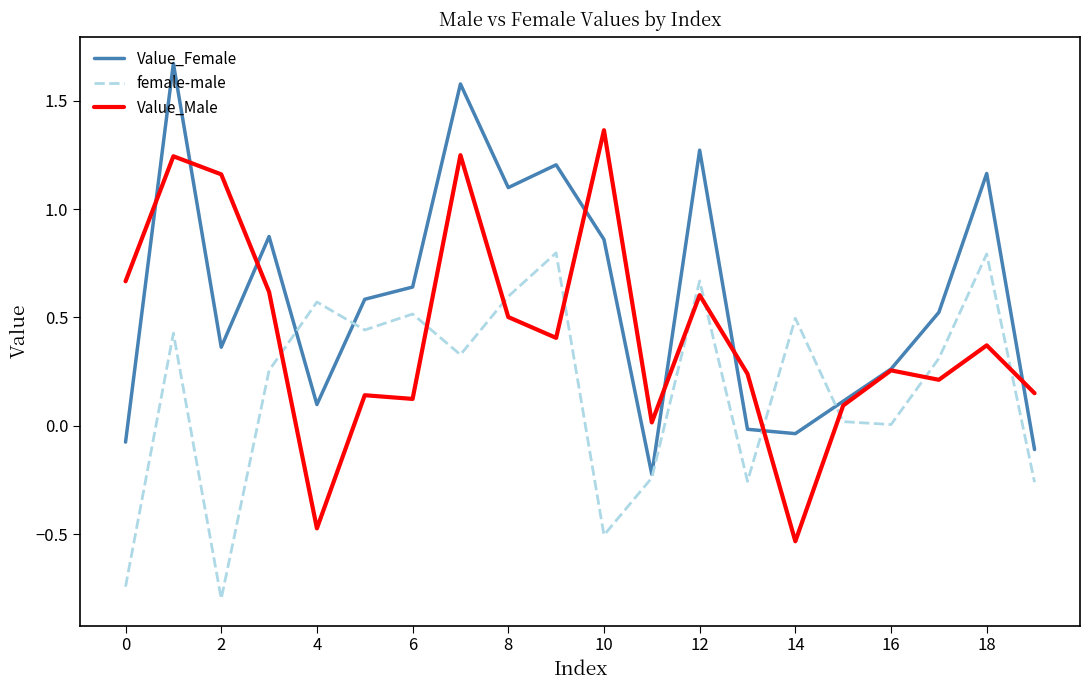

List the series in order of their overall mean, highest first.

Value_Female, Value_Male, female-male